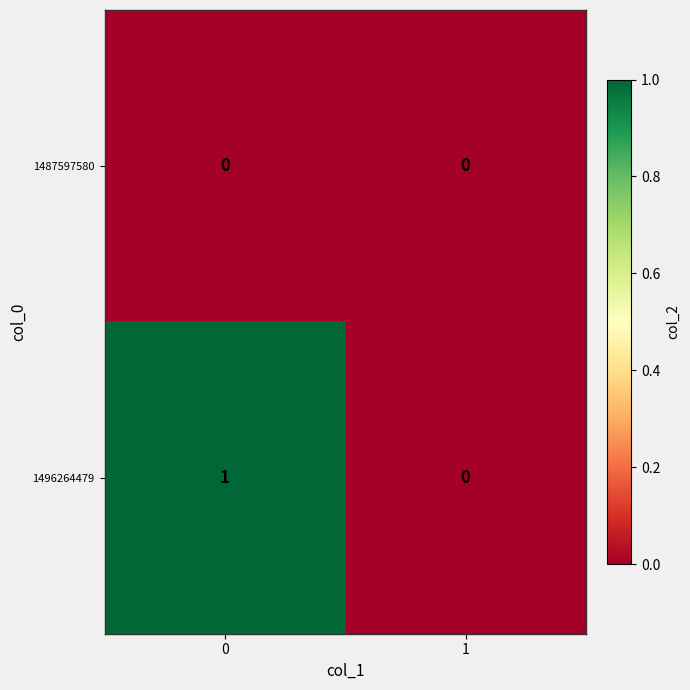

Reading left to right, extract all data points from this chart.

1487597580: 0=0	1=0
1496264479: 0=1	1=0